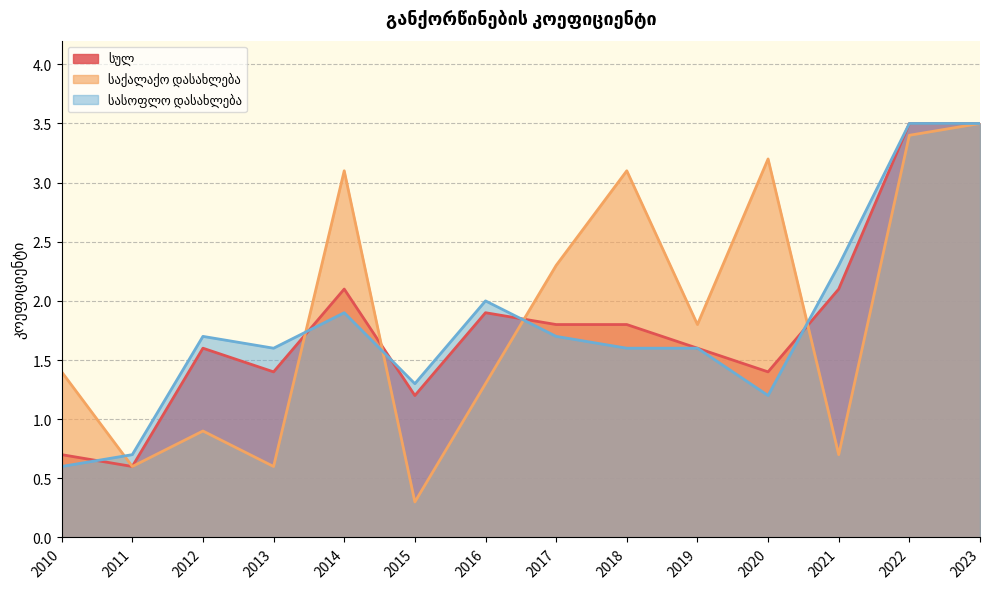

What is the value of the სულ point at the 7th from the left?

1.9